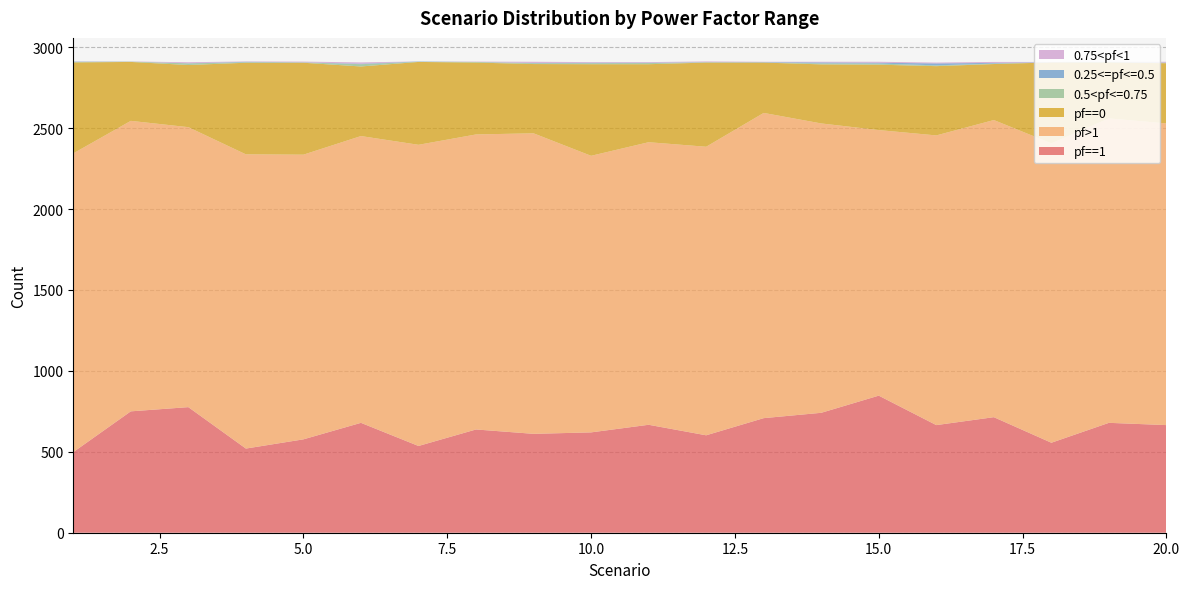

Reading left to right, list all the values displayed in this chart.

pf==1: 1=498	2=750	3=776	4=520	5=577	6=679	7=536	8=638	9=611	10=620	11=667	12=602	13=708	14=741	15=847	16=665	17=714	18=556	19=679	20=665
pf>1: 1=1846	2=1795	3=1730	4=1818	5=1759	6=1772	7=1861	8=1823	9=1857	10=1709	11=1746	12=1783	13=1886	14=1788	15=1641	16=1790	17=1836	18=1850	19=1881	20=1864
pf==0: 1=562	2=364	3=384	4=566	5=568	6=430	7=512	8=444	9=428	10=566	11=482	12=520	13=311	14=365	15=404	16=428	17=346	18=500	19=346	20=372
0.5<pf<=0.75: 1=3	2=2	3=10	4=3	5=2	6=14	7=1	8=4	9=5	10=6	11=7	12=2	13=1	14=6	15=7	16=5	17=3	18=1	19=2	20=3
0.25<=pf<=0.5: 1=2	2=0	3=1	4=3	5=1	6=3	7=2	8=0	9=2	10=3	11=2	12=1	13=2	14=6	15=5	16=12	17=4	18=1	19=1	20=1
0.75<pf<1: 1=1	2=1	3=6	4=2	5=4	6=8	7=0	8=2	9=7	10=4	11=4	12=4	13=2	14=4	15=6	16=5	17=6	18=1	19=1	20=5